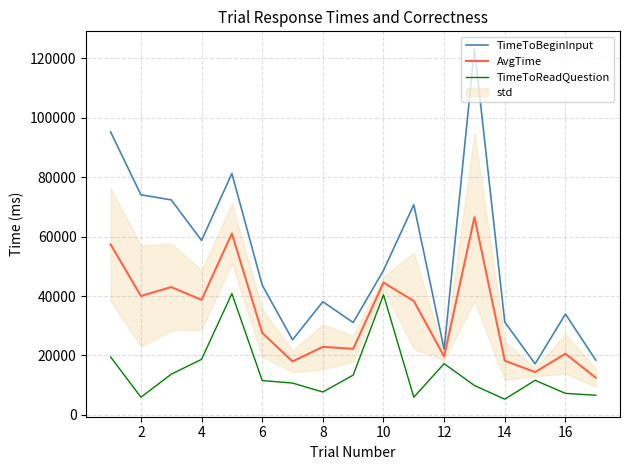

The value of TimeToBeginInput at 4 is 58708.0. True or false?

True